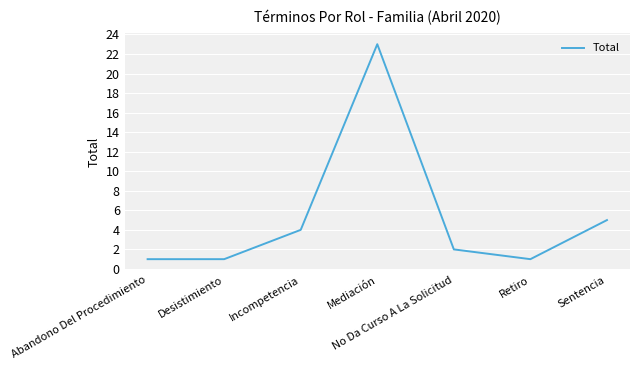

True or false: the data shows 8 at Sentencia.

False